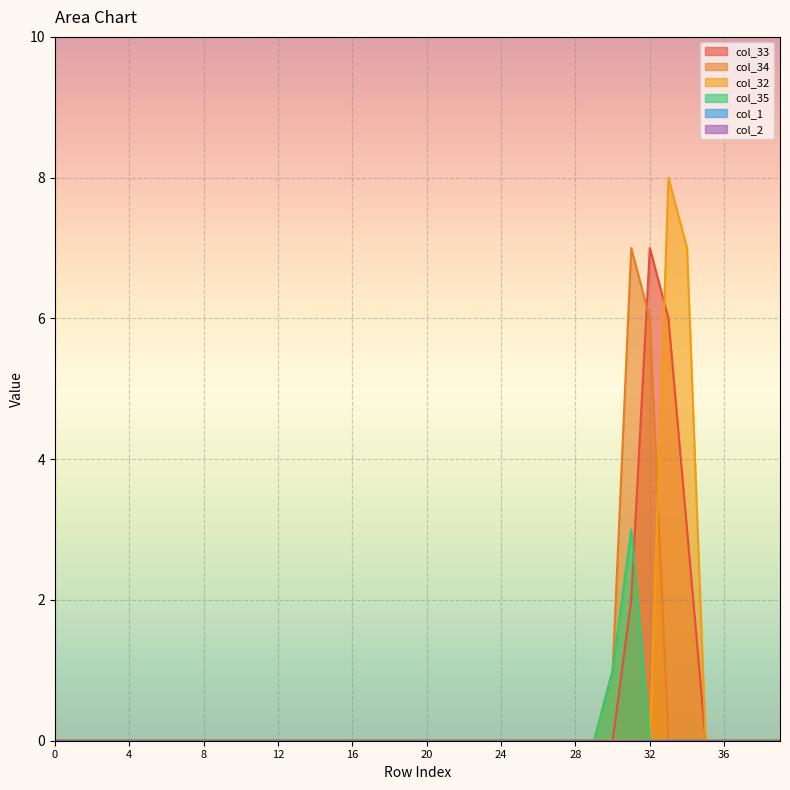

What is the total value across all series at 33?

14